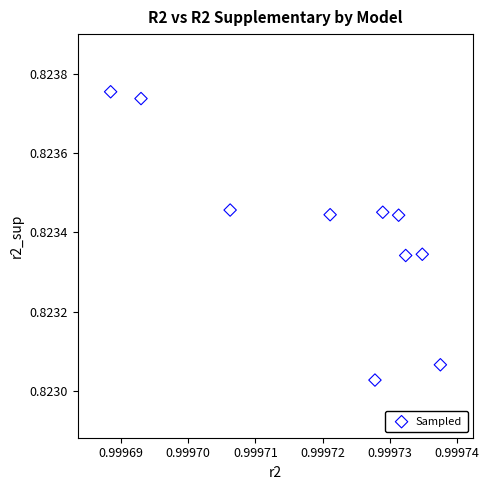

What is the average X value?

1.0